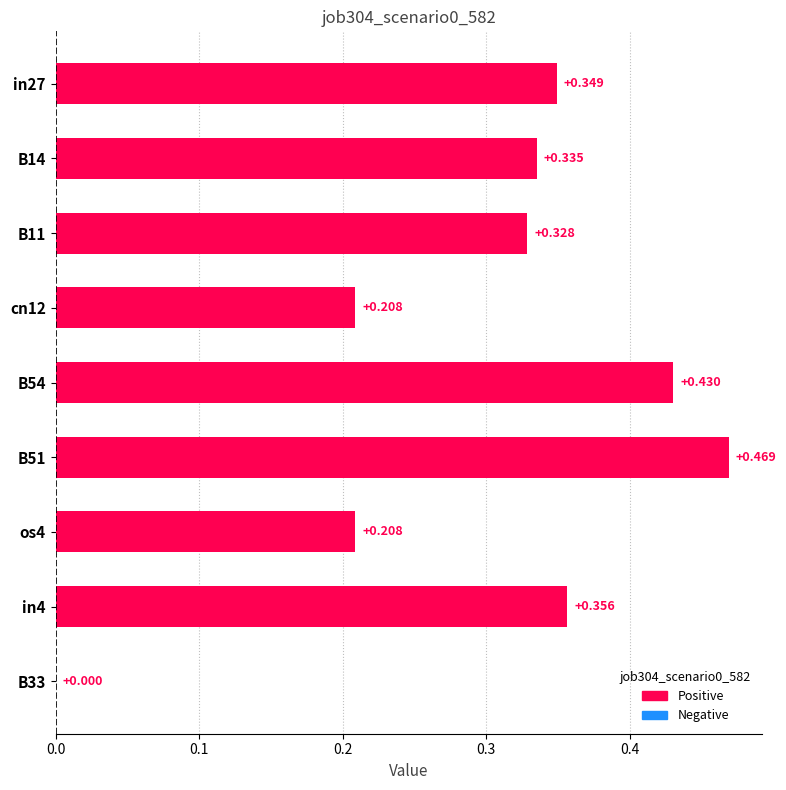

How many values exceed 0?

8